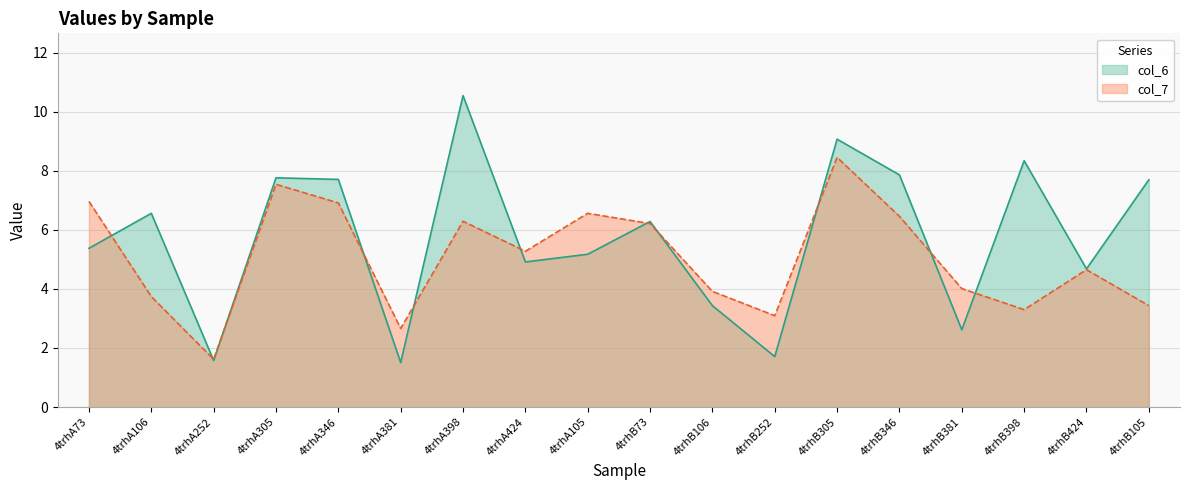

What is the smallest value displayed?

1.5